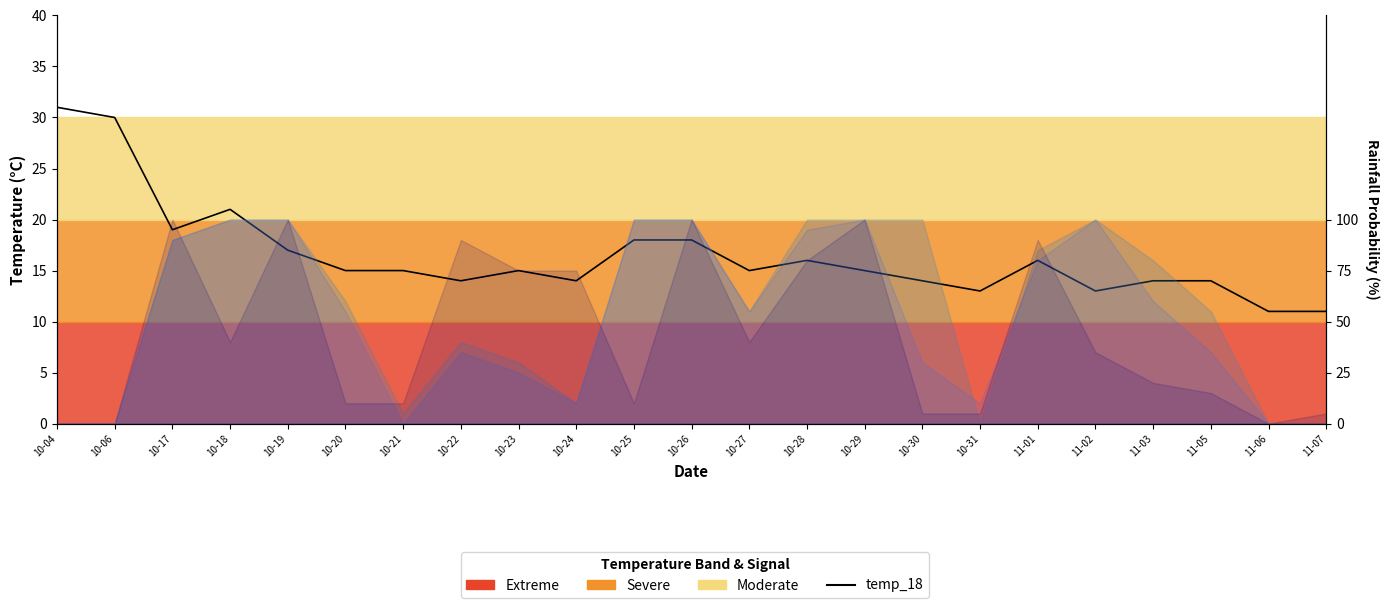

What is the average value?

16